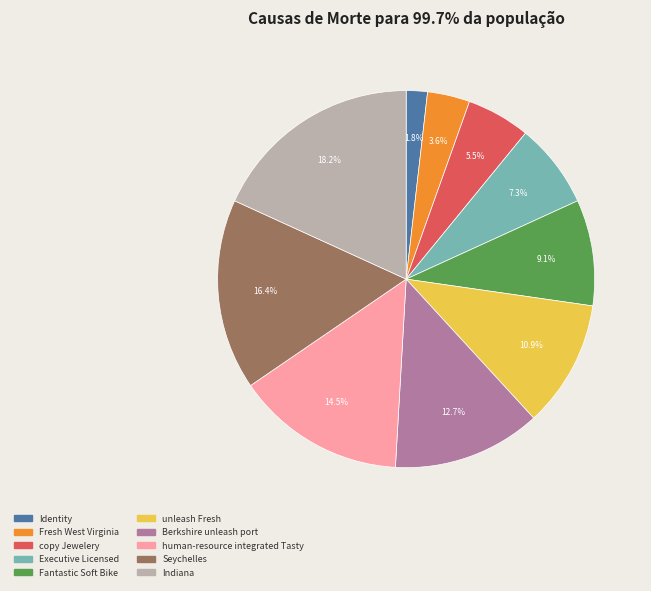

Count the number of slices in the pie.

10